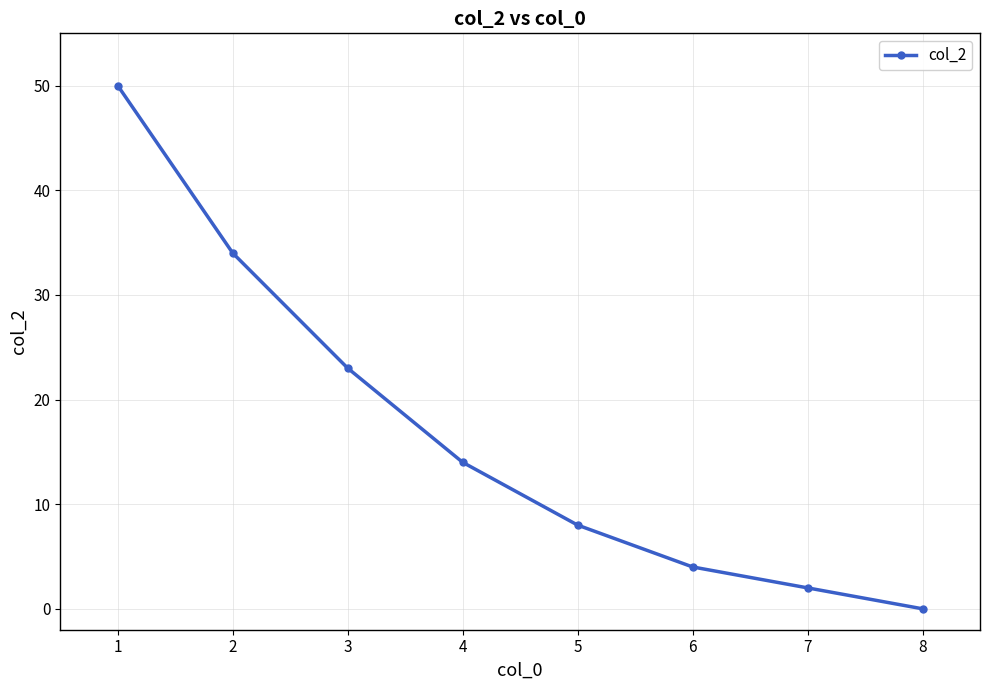

Between 1 and 3, which is larger?

1